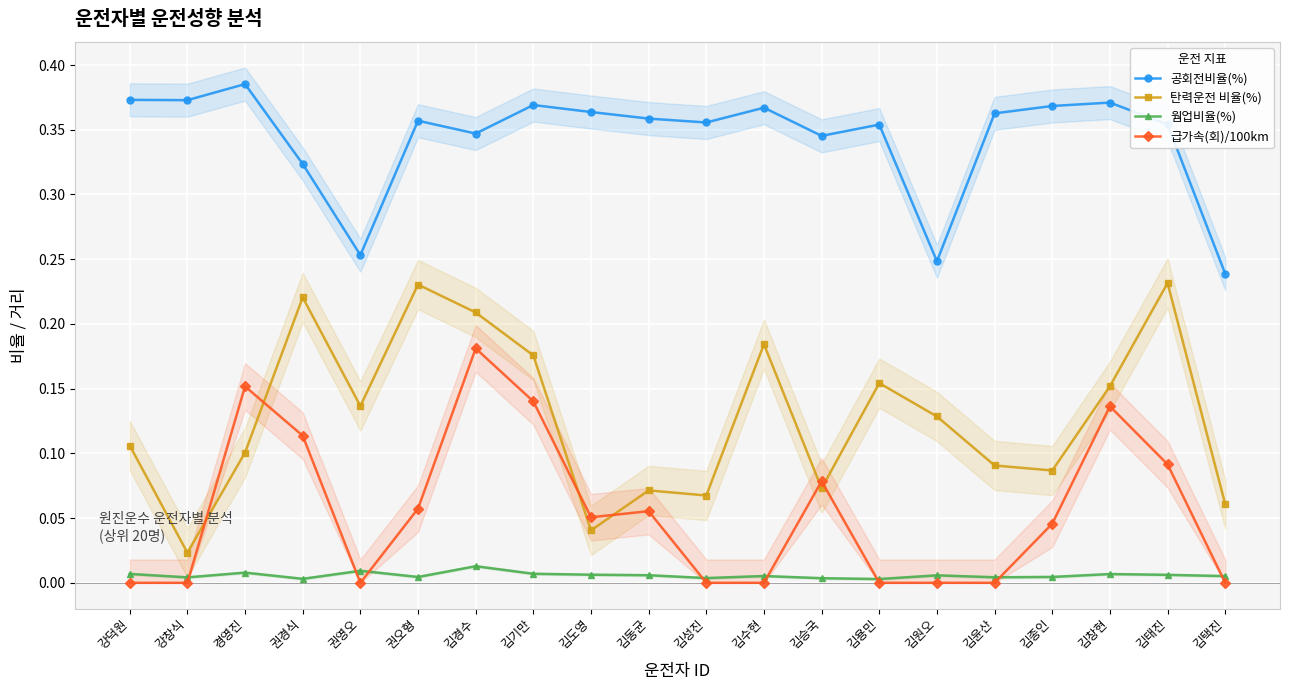

Rank the series at 김원오 from highest to lowest value.

공회전비율(%), 탄력운전 비율(%), 웜업비율(%), 급가속(회)/100km